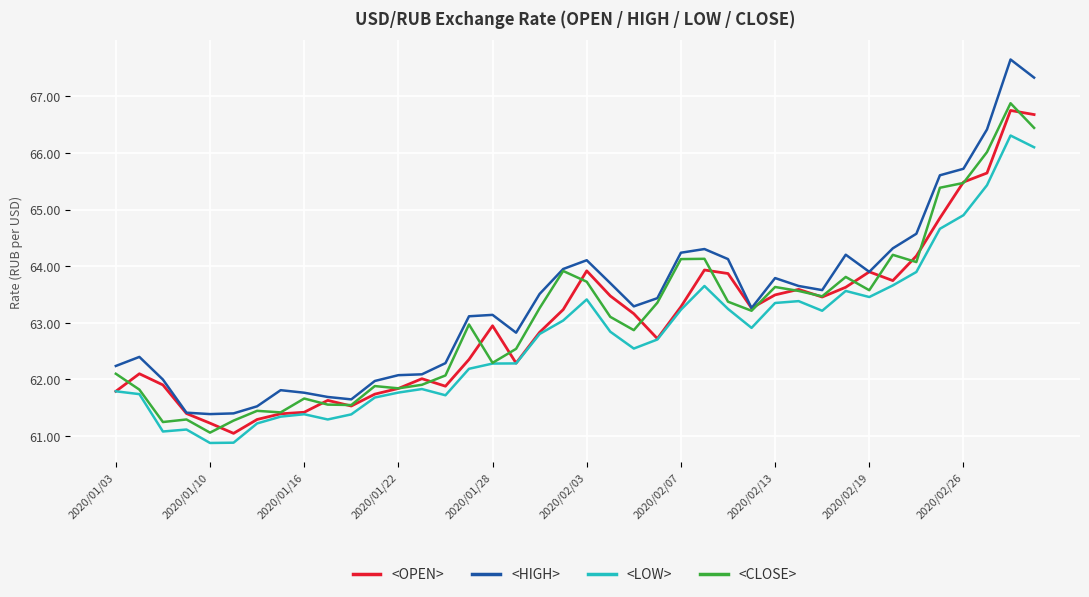

What is the lowest value of the <LOW> series?

60.9